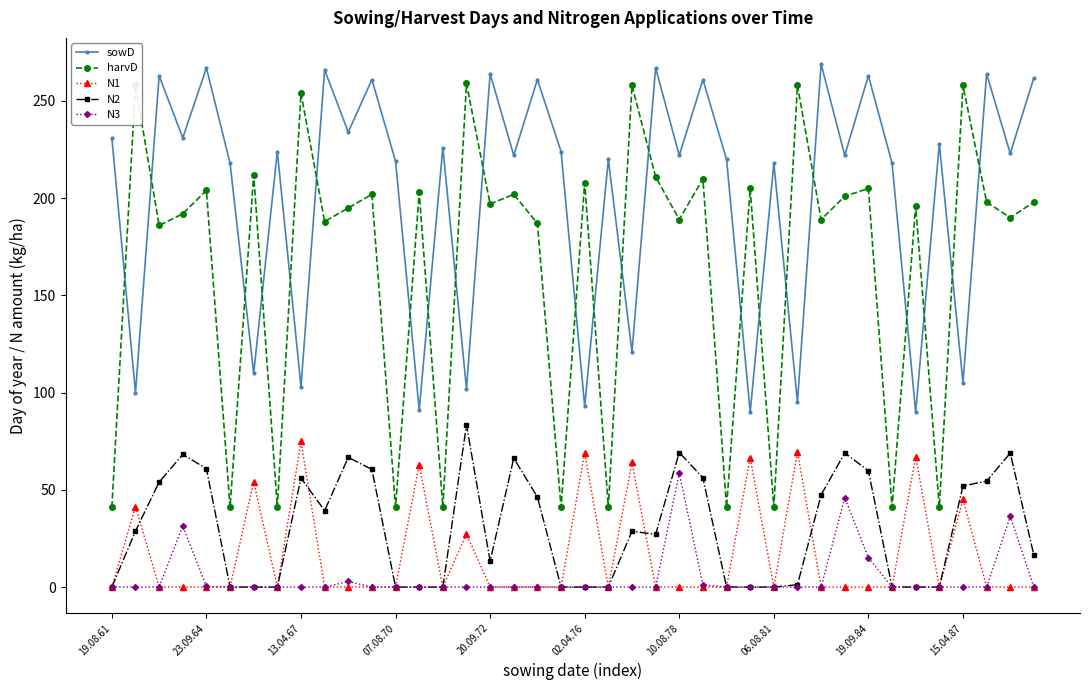

At how many categories does at least one series exceed 113?

40